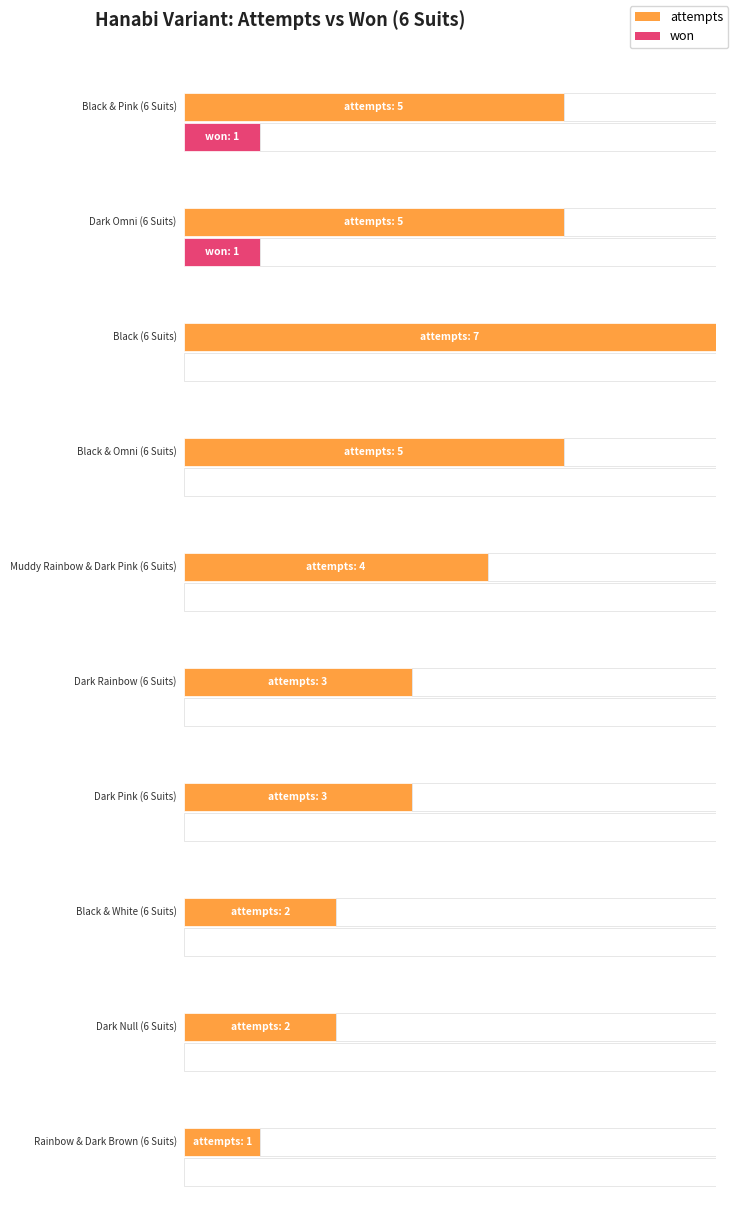

What are all the series names shown in the legend?

attempts, won